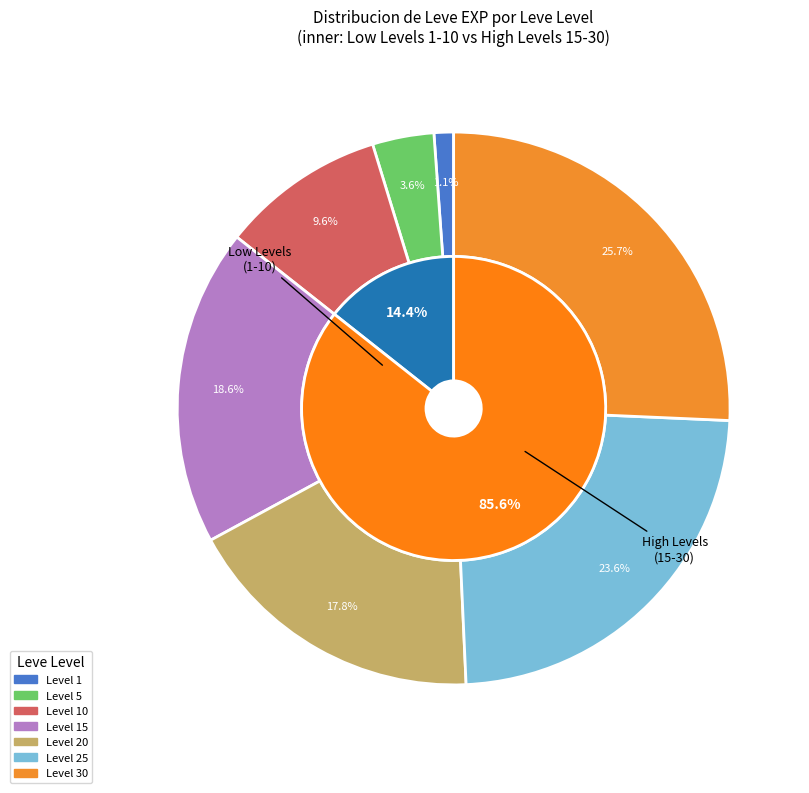

Is there a majority slice in this chart?

No